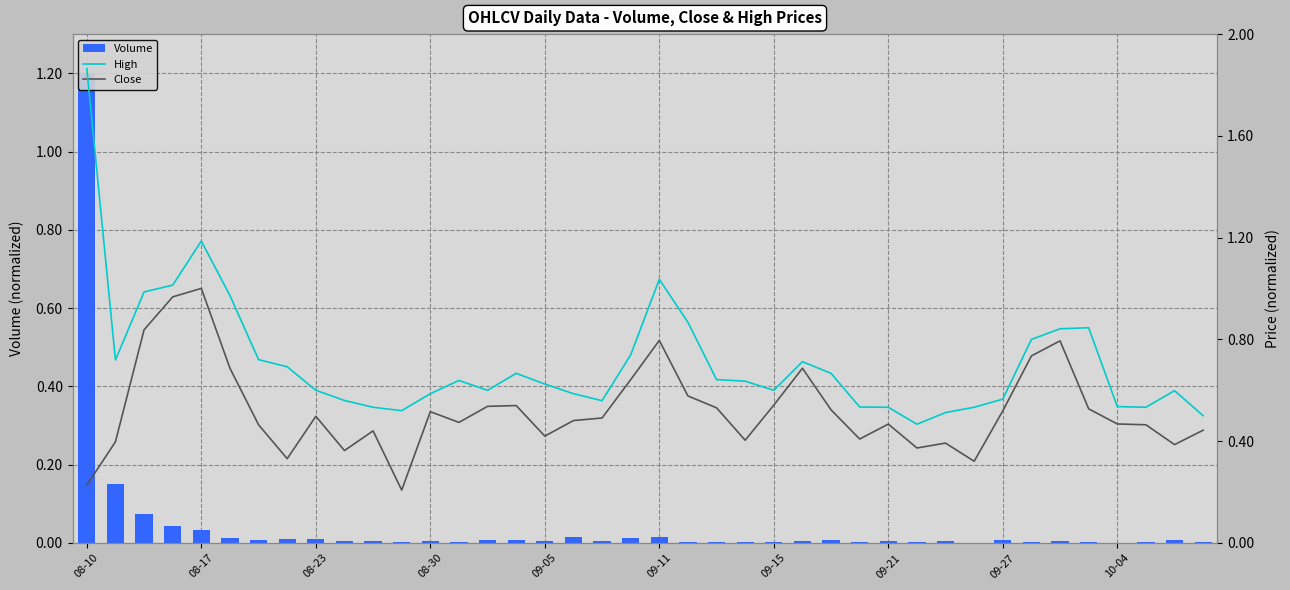

Between 08-10 and 31, which series saw the biggest shift?

High